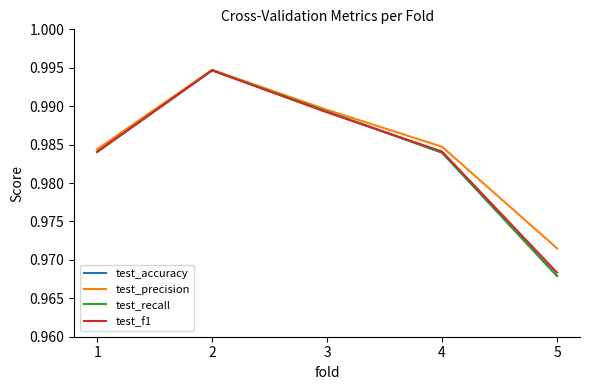

Which category has the highest value in the test_accuracy series?

2